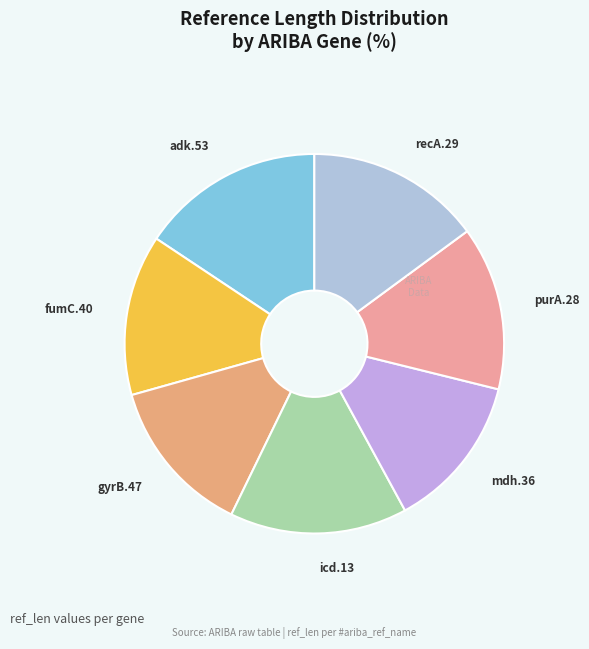

Is there a majority slice in this chart?

No